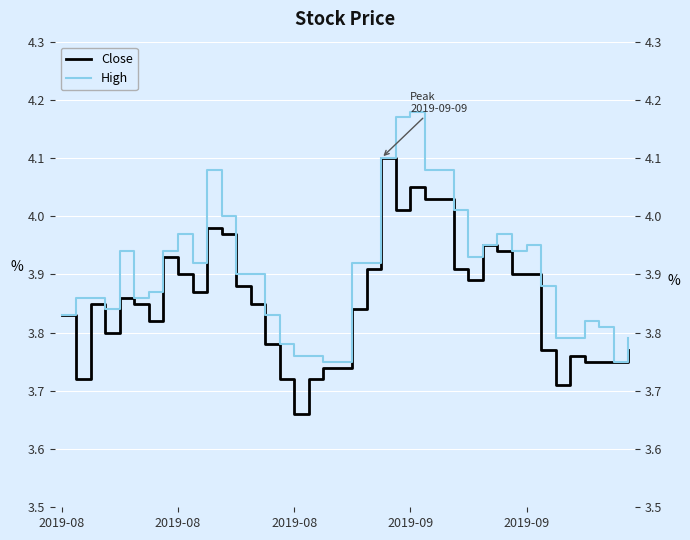

Reading left to right, list all the values displayed in this chart.

Close: 3.8	3.7	3.9	3.8	3.9	3.9	3.8	3.9	3.9	3.9	4.0	4.0	3.9	3.9	3.8	3.7	3.7	3.7	3.7	3.7	3.8	3.9	4.1	4.0	4.0	4.0	4.0	3.9	3.9	4.0	3.9	3.9	3.9	3.8	3.7	3.8	3.8	3.8	3.8	3.8
High: 3.8	3.9	3.9	3.8	3.9	3.9	3.9	3.9	4.0	3.9	4.1	4.0	3.9	3.9	3.8	3.8	3.8	3.8	3.8	3.8	3.9	3.9	4.1	4.2	4.2	4.1	4.1	4.0	3.9	4.0	4.0	3.9	4.0	3.9	3.8	3.8	3.8	3.8	3.8	3.8